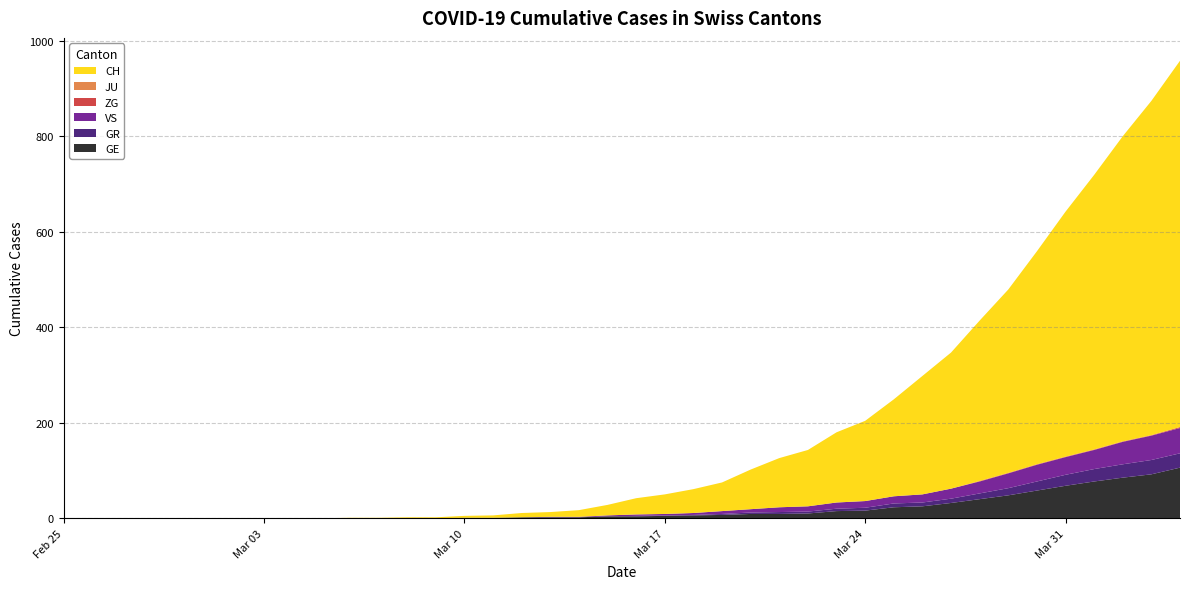

Reading right to left, transcribe all the data shown in this chart.

CH: 39=767	38=700	37=639	36=575	35=513	34=446	33=384	32=336	31=285	30=248	29=203	28=168	27=147	26=118	25=103	24=83	23=60	22=50	21=41	20=34	19=22	18=14	17=10	16=9	15=5	14=4	13=2	12=2	11=1	10=1	9=0	8=0	7=0	6=0	5=0	4=0	3=0	2=0	1=0	0=0
GE: 39=106	38=92	37=85	36=77	35=68	34=58	33=48	32=40	31=32	30=25	29=23	28=16	27=15	26=10	25=9	24=9	23=7	22=6	21=5	20=4	19=4	18=2	17=2	16=2	15=1	14=1	13=0	12=0	11=0	10=0	9=0	8=0	7=0	6=0	5=0	4=0	3=0	2=0	1=0	0=0
GR: 39=30	38=30	37=28	36=26	35=23	34=19	33=15	32=12	31=9	30=8	29=8	28=6	27=5	26=4	25=4	24=3	23=2	22=1	21=1	20=1	19=0	18=0	17=0	16=0	15=0	14=0	13=0	12=0	11=0	10=0	9=0	8=0	7=0	6=0	5=0	4=0	3=0	2=0	1=0	0=0
JU: 39=0	38=0	37=0	36=0	35=0	34=0	33=0	32=0	31=0	30=0	29=0	28=0	27=0	26=0	25=0	24=0	23=0	22=0	21=0	20=0	19=0	18=0	17=0	16=0	15=0	14=0	13=0	12=0	11=0	10=0	9=0	8=0	7=0	6=0	5=0	4=0	3=0	2=0	1=0	0=0
VS: 39=53	38=51	37=47	36=40	35=37	34=35	33=31	32=25	31=21	30=17	29=15	28=14	27=13	26=11	25=10	24=7	23=6	22=4	21=3	20=3	19=2	18=1	17=1	16=0	15=0	14=0	13=0	12=0	11=0	10=0	9=0	8=0	7=0	6=0	5=0	4=0	3=0	2=0	1=0	0=0
ZG: 39=2	38=1	37=1	36=1	35=1	34=1	33=1	32=1	31=0	30=0	29=0	28=0	27=0	26=0	25=0	24=0	23=0	22=0	21=0	20=0	19=0	18=0	17=0	16=0	15=0	14=0	13=0	12=0	11=0	10=0	9=0	8=0	7=0	6=0	5=0	4=0	3=0	2=0	1=0	0=0